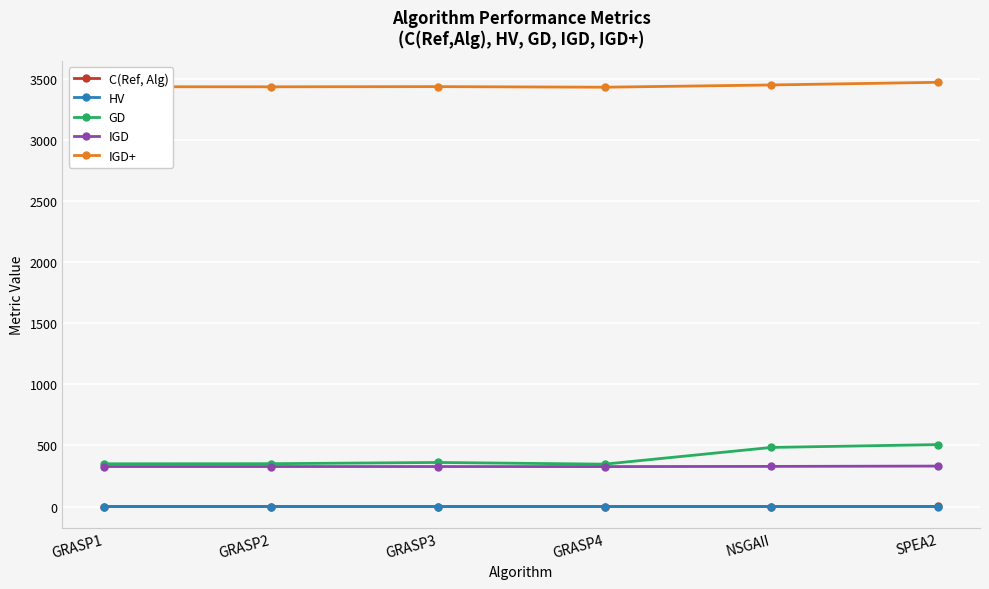

True or false: GD has more than 2 points higher than both neighbors.

False